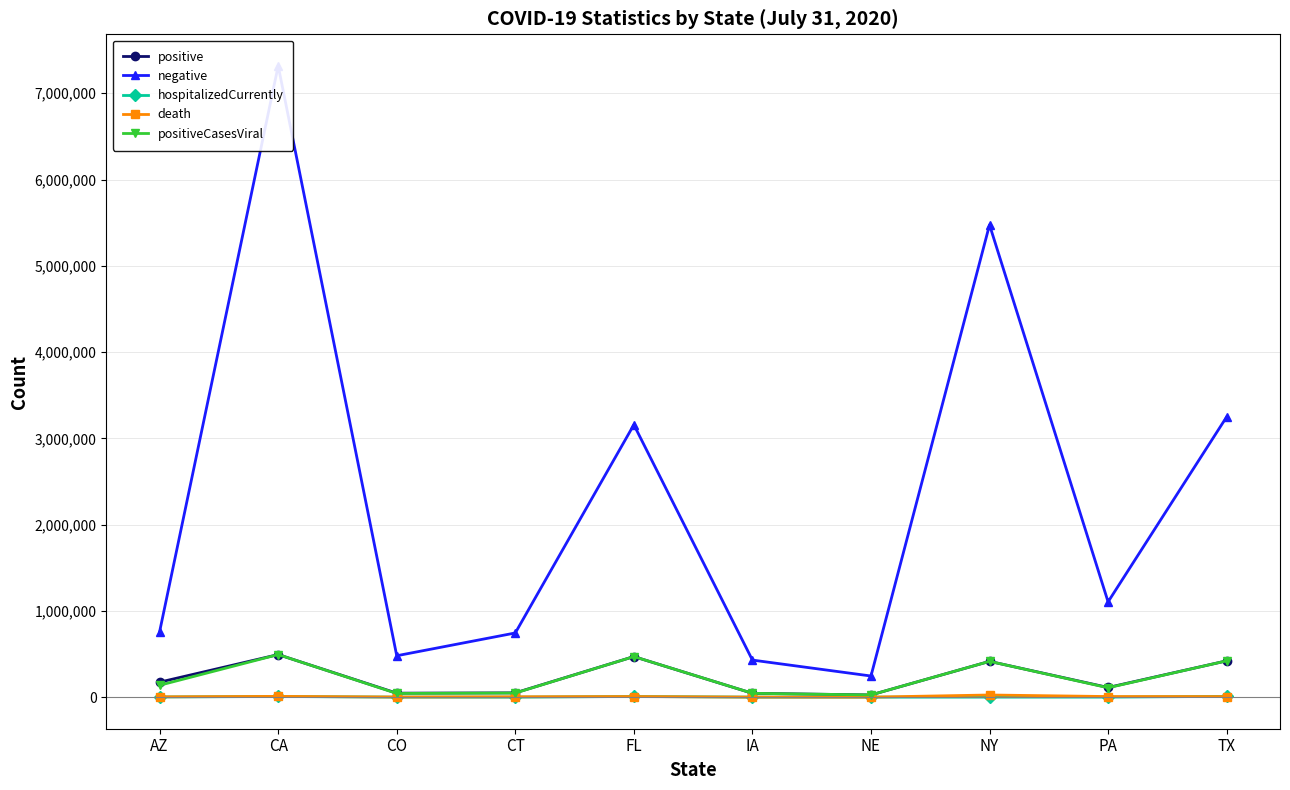

What position from the right is TX?

1